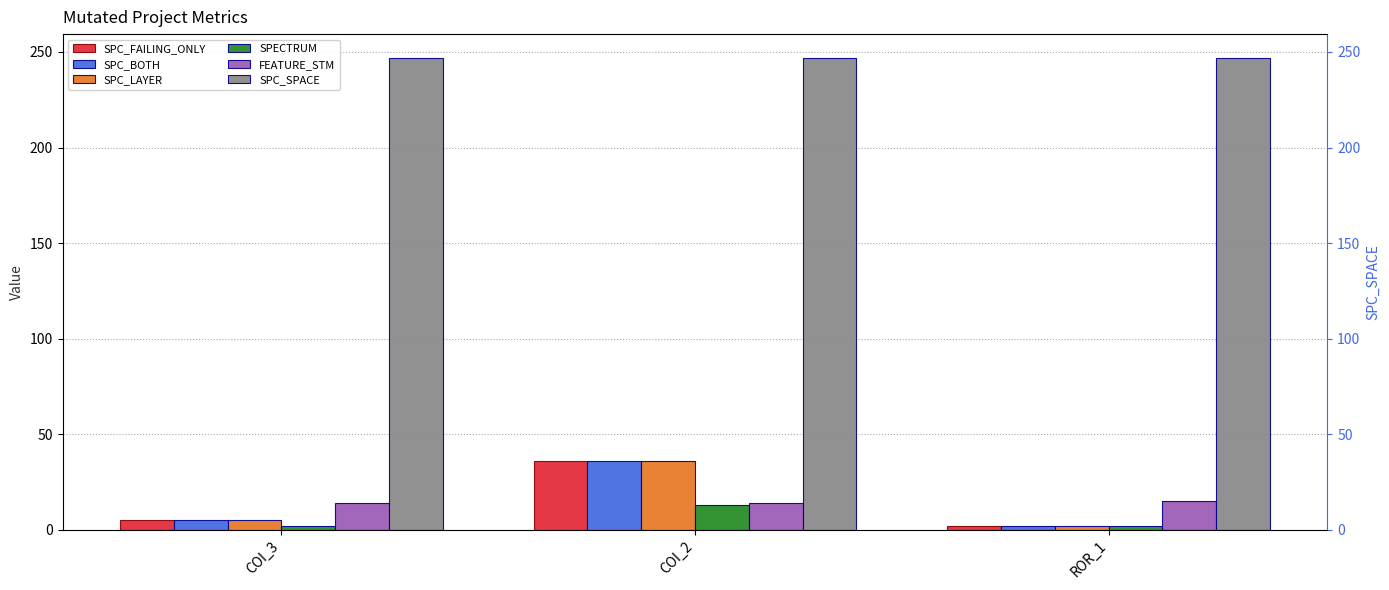

Reading right to left, list all the values displayed in this chart.

SPC_FAILING_ONLY: 2	36	5
SPC_BOTH: 2	36	5
SPC_LAYER: 2	36	5
SPECTRUM: 2	13	2
FEATURE_STM: 15	14	14
SPC_SPACE: 247	247	247